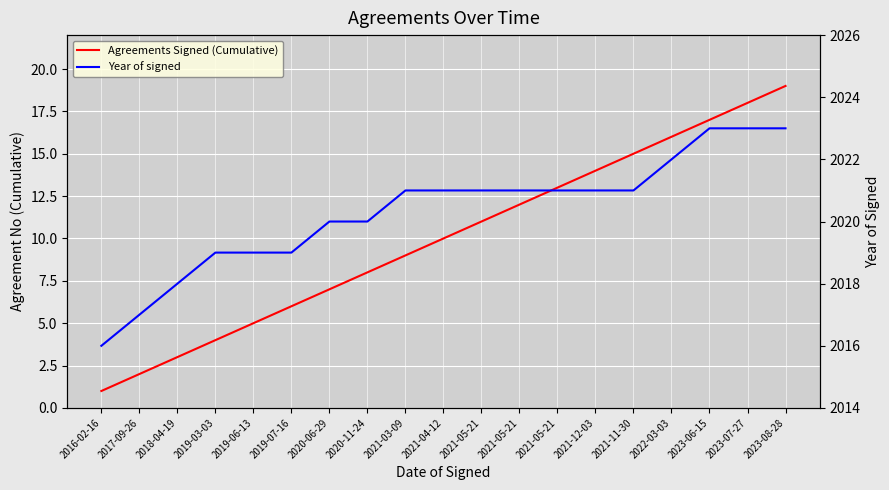

What is the sum of the Agreements Signed (Cumulative) values at 2021-12-03 and 2023-08-28?

33